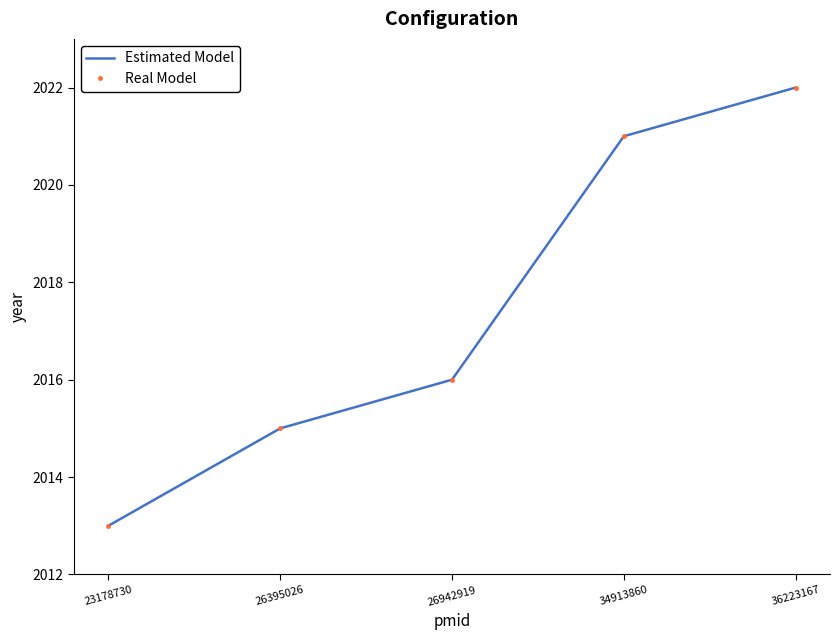

What is the value of the Estimated Model point at the 3rd from the left?

2016